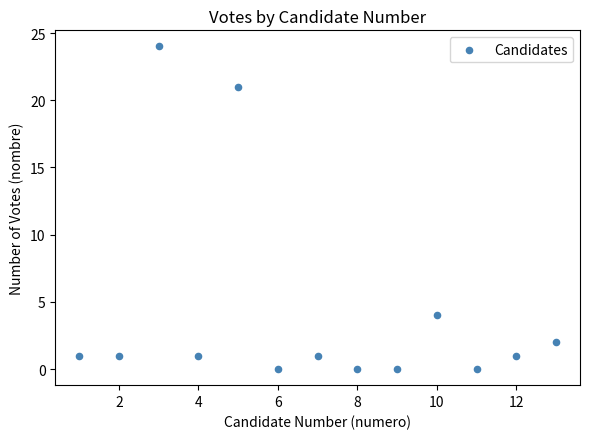

What Y value in the scatter plot is closest to 12?

4